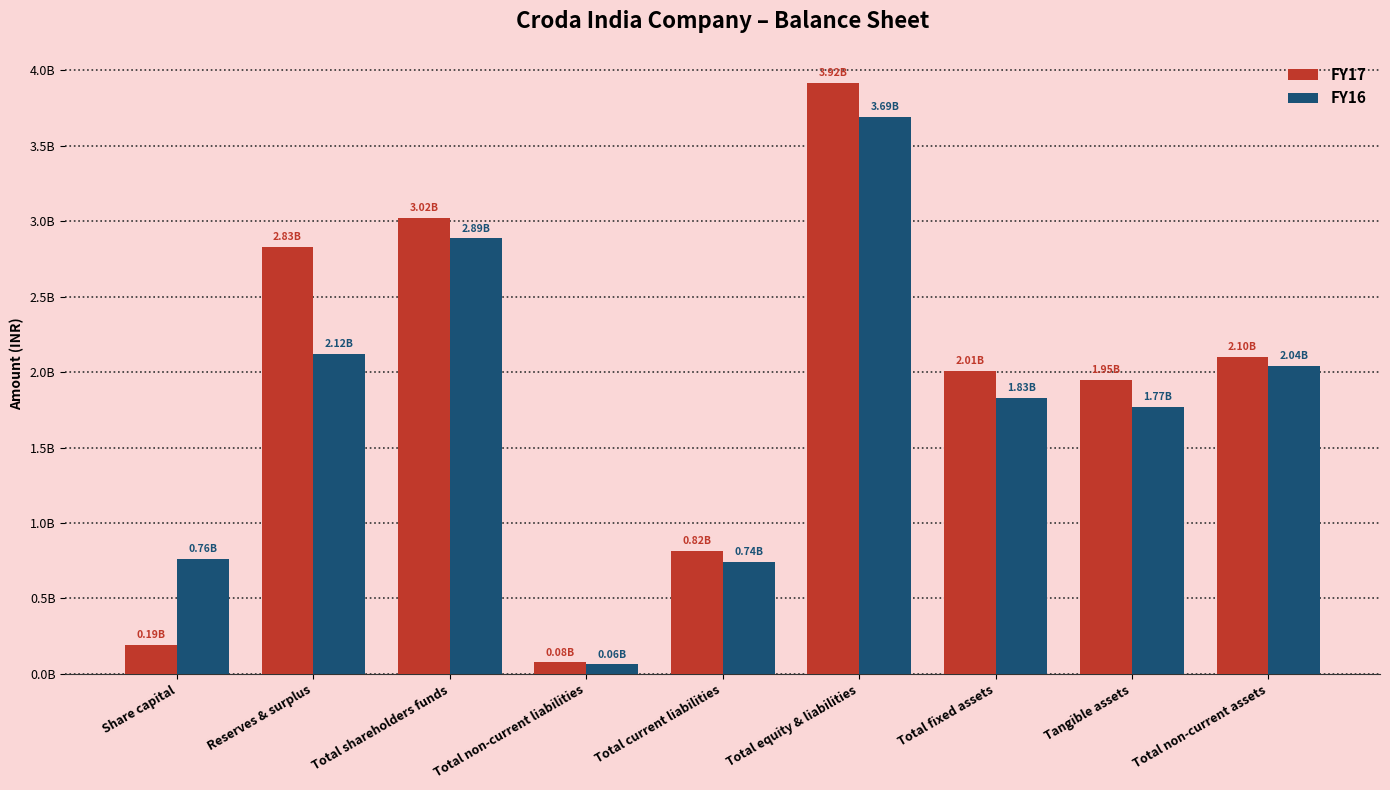

Which category has the highest value in the FY17 series?

Total equity & liabilities